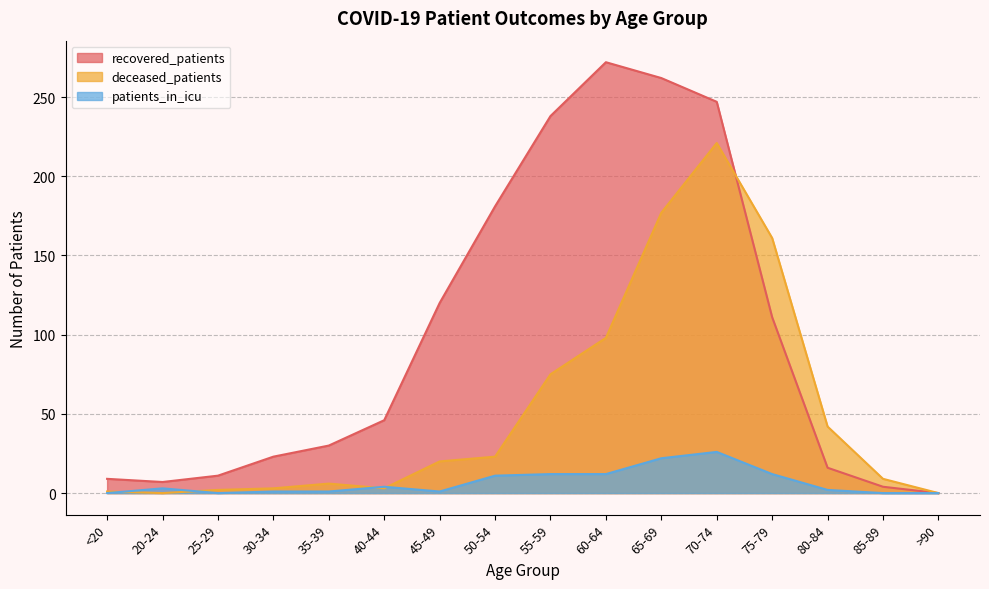

Which series has the largest range (max minus min)?

recovered_patients